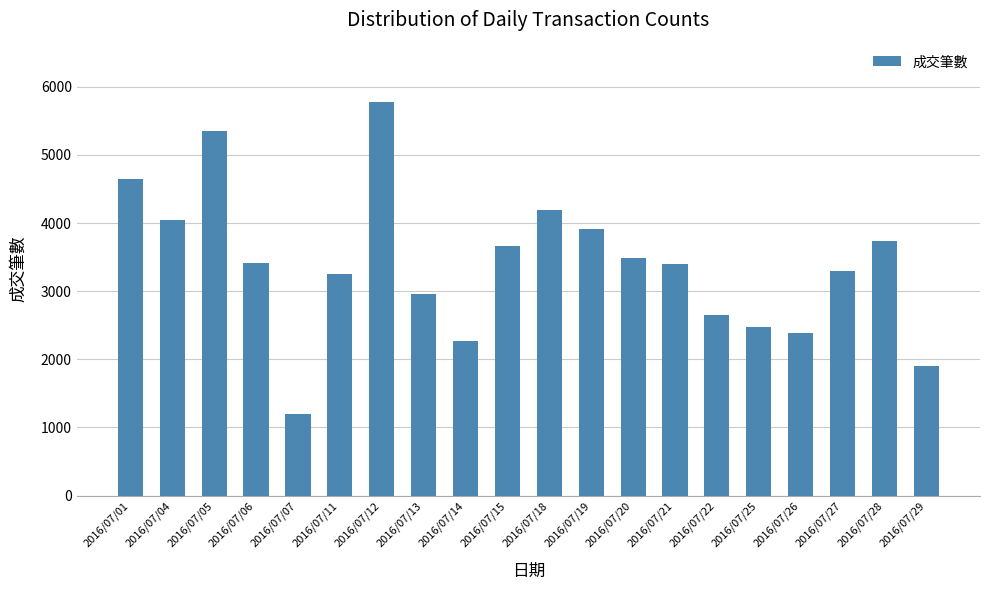

Is it true that the value at 2016/07/29 is 1906?

True